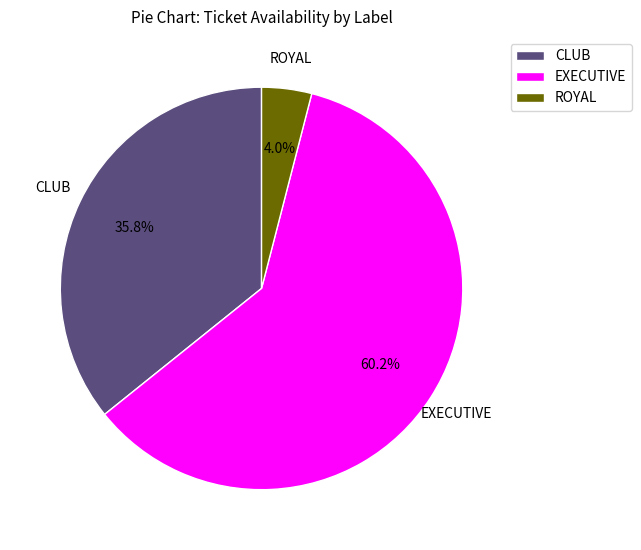

What percentage is NOT represented by EXECUTIVE?

39.8%